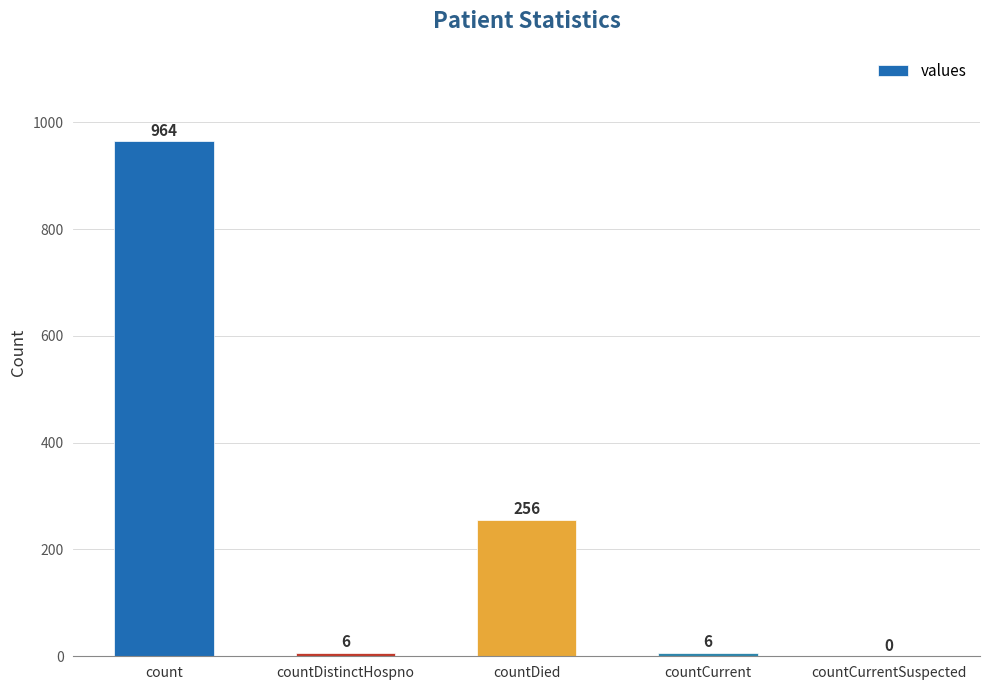

What is the greatest value displayed?

964